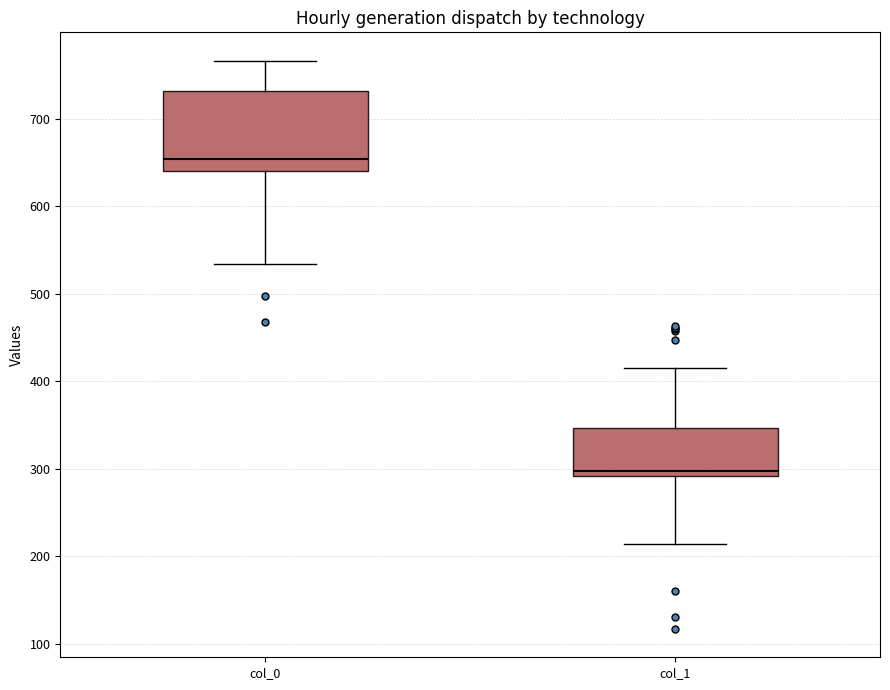

Reading left to right, read every box against the y-axis: the position of its median line, the range the box covers, and the ends of its whiskers. The values are not printed on the chart, so give them approximately, as read against the axis.

col_0: median 650, box 640 to 730, whiskers 530 to 770
col_1: median 300, box 290 to 350, whiskers 210 to 420